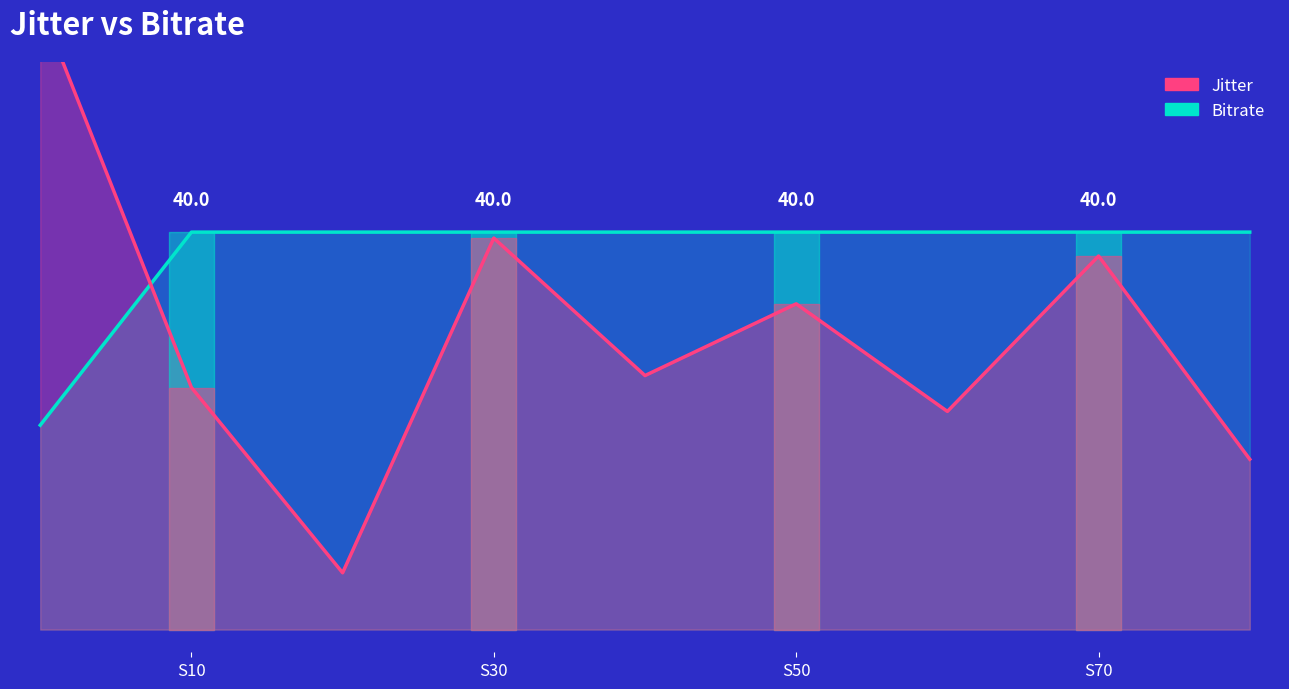

What are all the series names shown in the legend?

Jitter, Bitrate